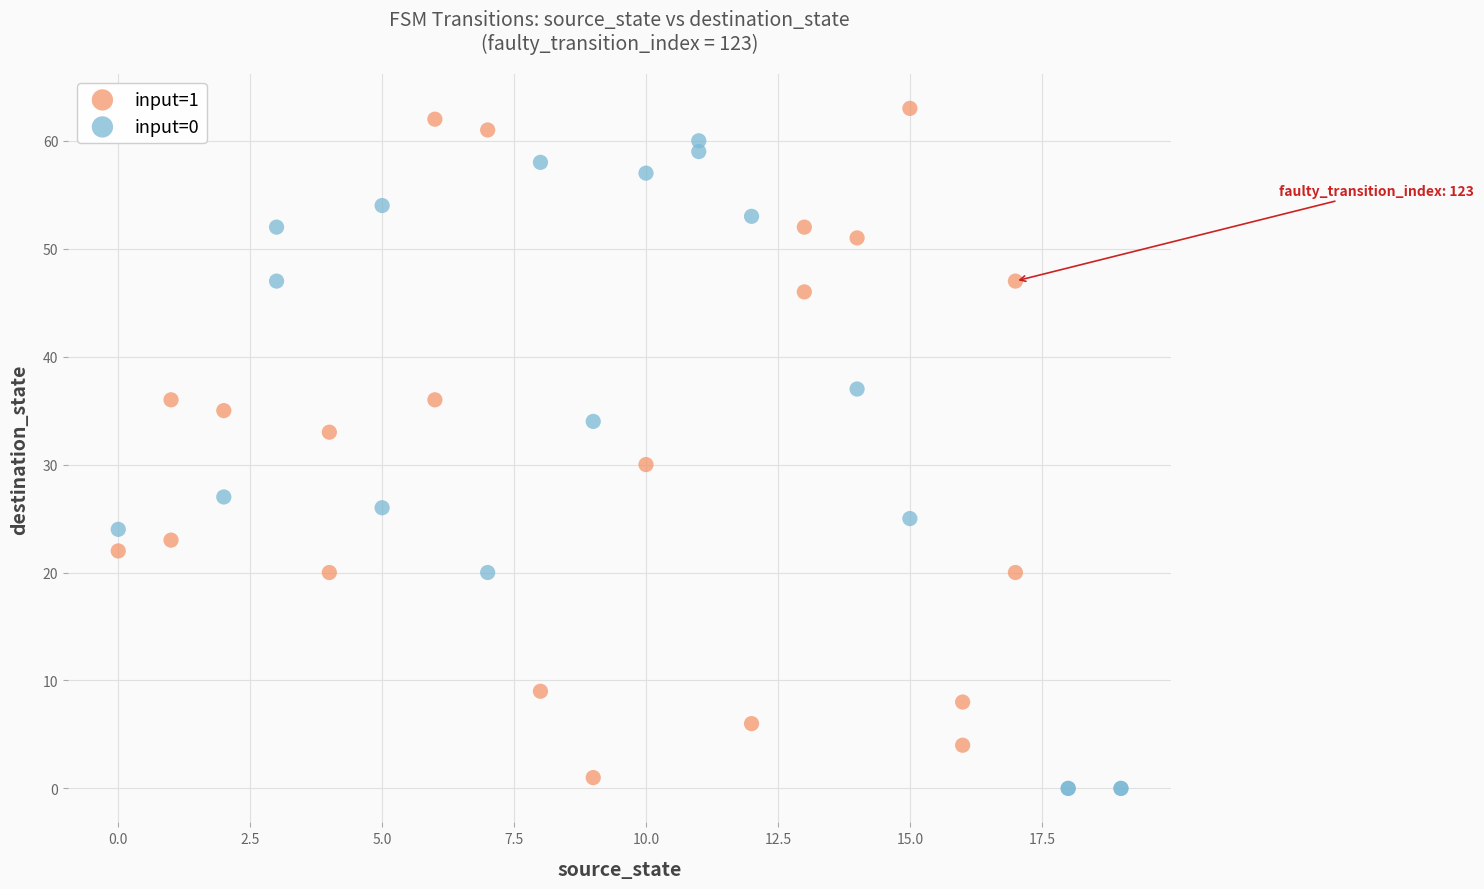

Which series contains the highest Y value?

input=1